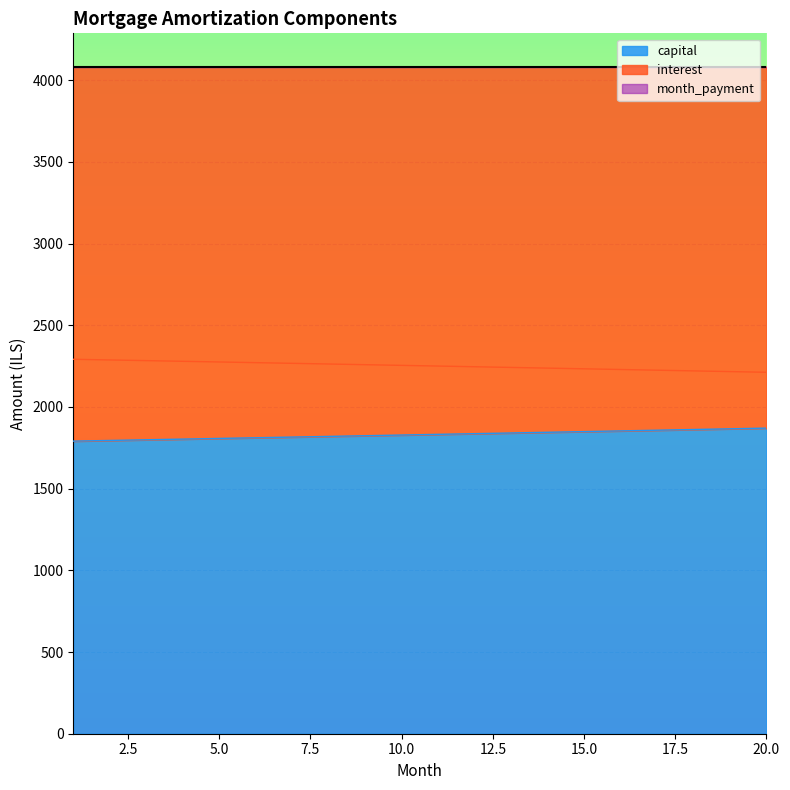

What is the lowest value of the capital series?

1790.7